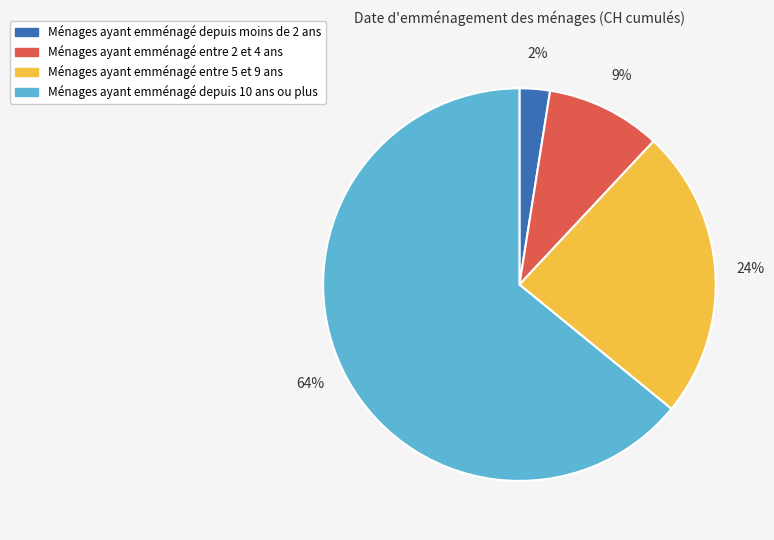

To the nearest percent, what is the average slice percentage?

25%